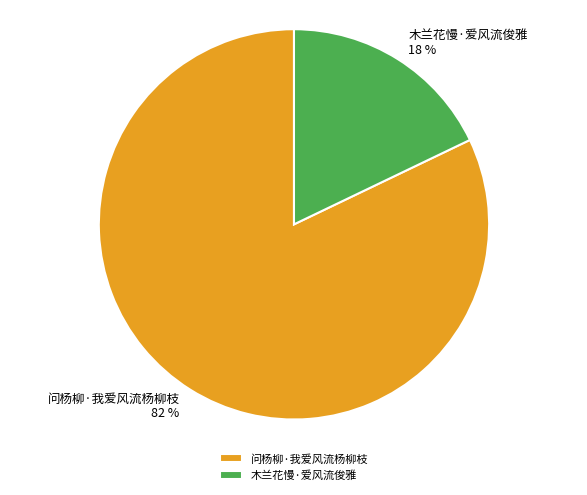

What is the ratio of the value at 问杨柳·我爱风流杨柳枝 to the value at 木兰花慢·爱风流俊雅?

4.6